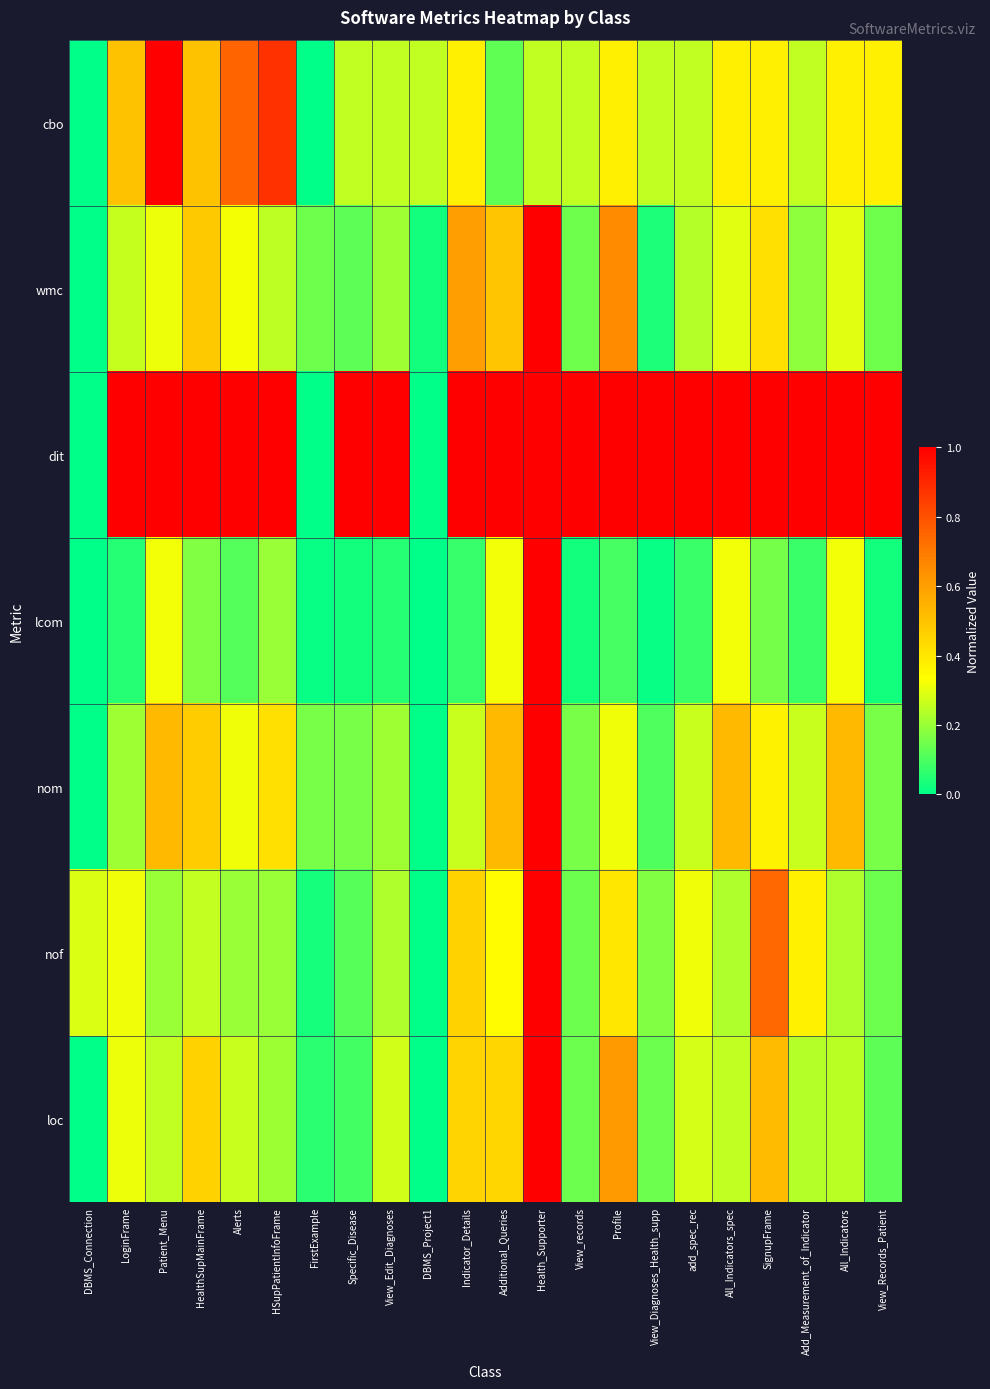

Reading left to right, extract all data points from this chart.

cbo: DBMS_Connection=0.0	LoginFrame=0.5	Patient_Menu=1.0	HealthSupMainFrame=0.5	Alerts=0.8	HSupPatientInfoFrame=0.9	FirstExample=0.0	Specific_Disease=0.2	View_Edit_Diagnoses=0.2	DBMS_Project1=0.2	Indicator_Details=0.4	Additional_Queries=0.1	Health_Supporter=0.2	View_records=0.2	Profile=0.4	View_Diagnoses_Health_supp=0.2	add_spec_rec=0.2	All_Indicators_spec=0.4	SignupFrame=0.4	Add_Measurement_of_Indicator=0.2	All_Indicators=0.4	View_Records_Patient=0.4
wmc: DBMS_Connection=0.0	LoginFrame=0.3	Patient_Menu=0.3	HealthSupMainFrame=0.5	Alerts=0.3	HSupPatientInfoFrame=0.2	FirstExample=0.1	Specific_Disease=0.1	View_Edit_Diagnoses=0.2	DBMS_Project1=0.0	Indicator_Details=0.6	Additional_Queries=0.5	Health_Supporter=1.0	View_records=0.1	Profile=0.7	View_Diagnoses_Health_supp=0.0	add_spec_rec=0.2	All_Indicators_spec=0.3	SignupFrame=0.4	Add_Measurement_of_Indicator=0.2	All_Indicators=0.3	View_Records_Patient=0.1
dit: DBMS_Connection=0.0	LoginFrame=1.0	Patient_Menu=1.0	HealthSupMainFrame=1.0	Alerts=1.0	HSupPatientInfoFrame=1.0	FirstExample=0.0	Specific_Disease=1.0	View_Edit_Diagnoses=1.0	DBMS_Project1=0.0	Indicator_Details=1.0	Additional_Queries=1.0	Health_Supporter=1.0	View_records=1.0	Profile=1.0	View_Diagnoses_Health_supp=1.0	add_spec_rec=1.0	All_Indicators_spec=1.0	SignupFrame=1.0	Add_Measurement_of_Indicator=1.0	All_Indicators=1.0	View_Records_Patient=1.0
lcom: DBMS_Connection=0.0	LoginFrame=0.0	Patient_Menu=0.3	HealthSupMainFrame=0.2	Alerts=0.1	HSupPatientInfoFrame=0.2	FirstExample=0.0	Specific_Disease=0.0	View_Edit_Diagnoses=0.0	DBMS_Project1=0.0	Indicator_Details=0.1	Additional_Queries=0.3	Health_Supporter=1.0	View_records=0.0	Profile=0.1	View_Diagnoses_Health_supp=0.0	add_spec_rec=0.1	All_Indicators_spec=0.3	SignupFrame=0.2	Add_Measurement_of_Indicator=0.1	All_Indicators=0.3	View_Records_Patient=0.0
nom: DBMS_Connection=0.0	LoginFrame=0.2	Patient_Menu=0.5	HealthSupMainFrame=0.5	Alerts=0.3	HSupPatientInfoFrame=0.4	FirstExample=0.2	Specific_Disease=0.2	View_Edit_Diagnoses=0.2	DBMS_Project1=0.0	Indicator_Details=0.3	Additional_Queries=0.5	Health_Supporter=1.0	View_records=0.2	Profile=0.3	View_Diagnoses_Health_supp=0.1	add_spec_rec=0.3	All_Indicators_spec=0.5	SignupFrame=0.4	Add_Measurement_of_Indicator=0.3	All_Indicators=0.5	View_Records_Patient=0.2
nof: DBMS_Connection=0.3	LoginFrame=0.3	Patient_Menu=0.2	HealthSupMainFrame=0.3	Alerts=0.2	HSupPatientInfoFrame=0.2	FirstExample=0.0	Specific_Disease=0.1	View_Edit_Diagnoses=0.2	DBMS_Project1=0.0	Indicator_Details=0.5	Additional_Queries=0.3	Health_Supporter=1.0	View_records=0.1	Profile=0.4	View_Diagnoses_Health_supp=0.2	add_spec_rec=0.3	All_Indicators_spec=0.2	SignupFrame=0.7	Add_Measurement_of_Indicator=0.4	All_Indicators=0.2	View_Records_Patient=0.1
loc: DBMS_Connection=0.0	LoginFrame=0.3	Patient_Menu=0.3	HealthSupMainFrame=0.5	Alerts=0.3	HSupPatientInfoFrame=0.2	FirstExample=0.1	Specific_Disease=0.1	View_Edit_Diagnoses=0.3	DBMS_Project1=0.0	Indicator_Details=0.4	Additional_Queries=0.4	Health_Supporter=1.0	View_records=0.1	Profile=0.6	View_Diagnoses_Health_supp=0.1	add_spec_rec=0.3	All_Indicators_spec=0.3	SignupFrame=0.5	Add_Measurement_of_Indicator=0.2	All_Indicators=0.2	View_Records_Patient=0.1